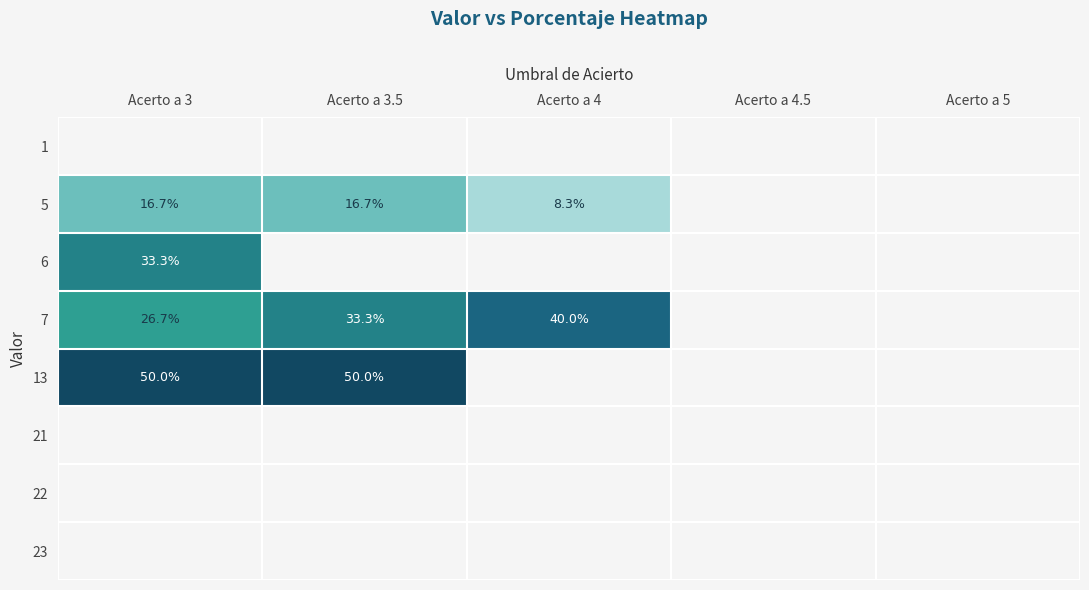

The value of 7 at Acerto a 3 is 26.7. True or false?

True